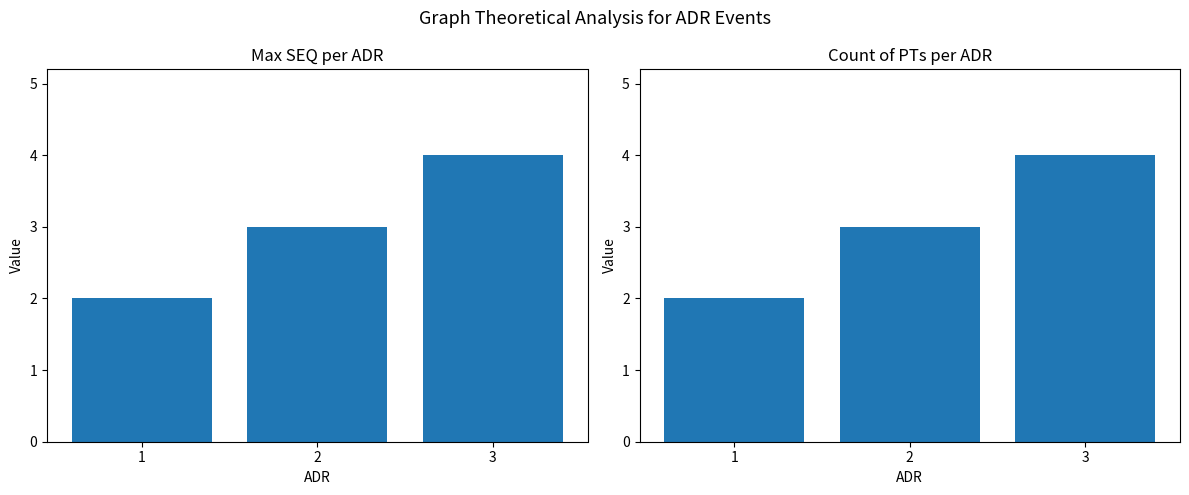

Are the bars horizontal?

No